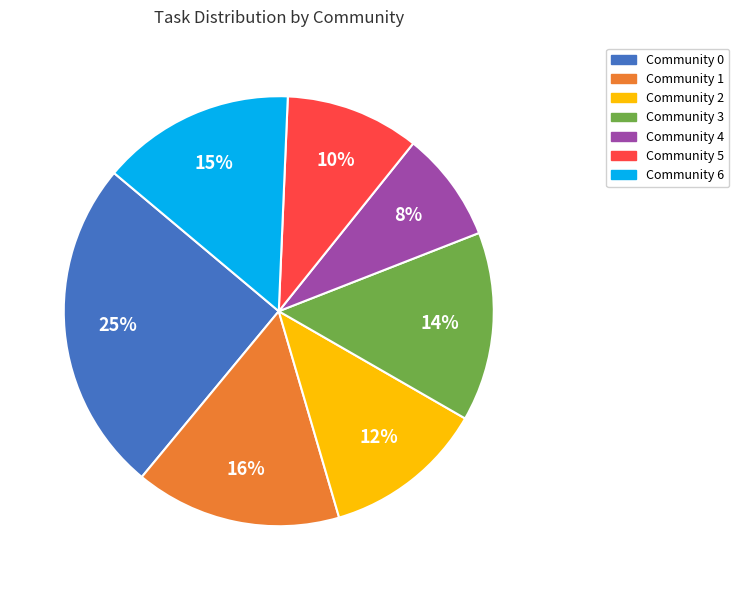

To the nearest percent, what is the combined percentage of Community 2 and Community 6?

27%